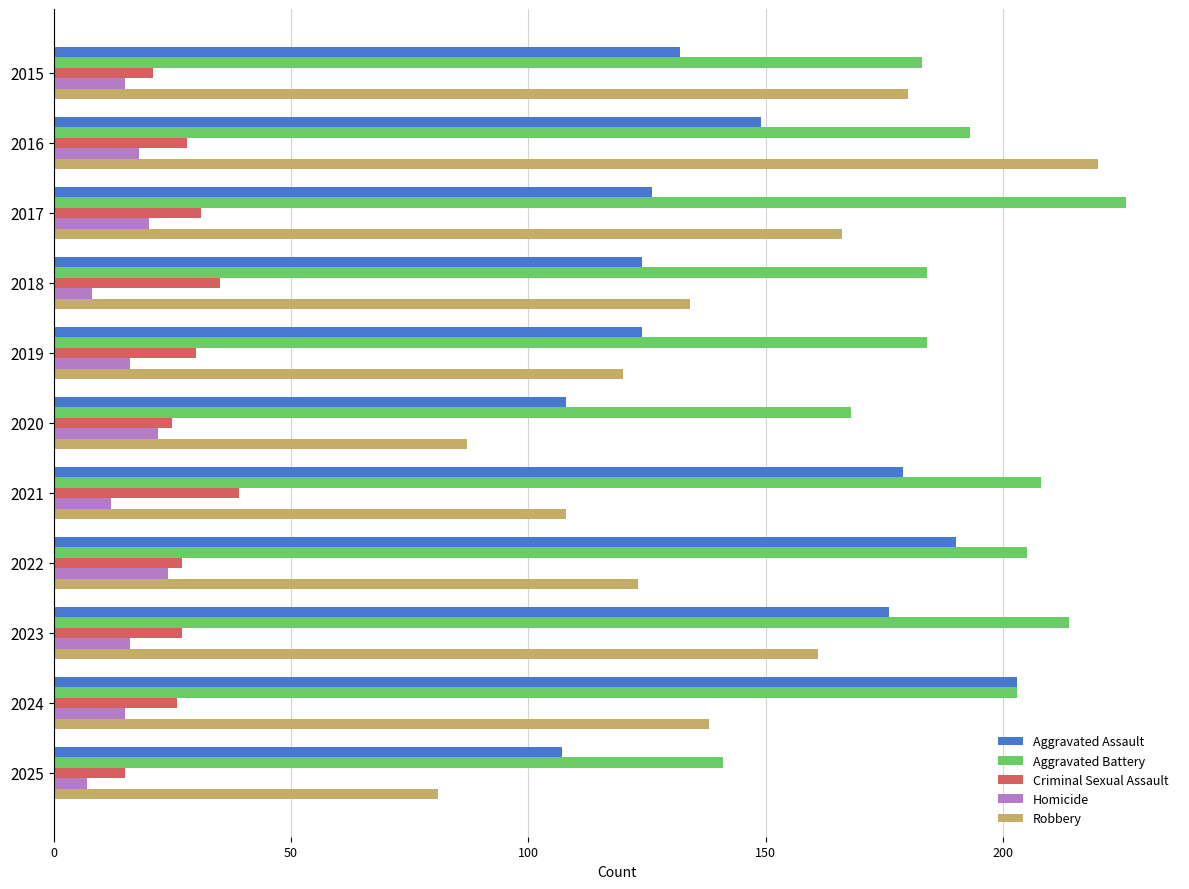

At which category is the sum across all series the highest?

2016